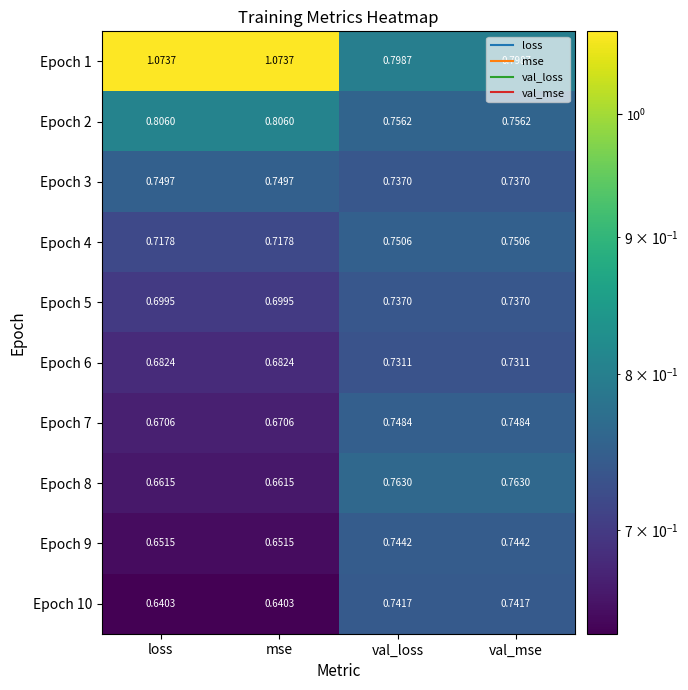

How many data points does each series have?

4